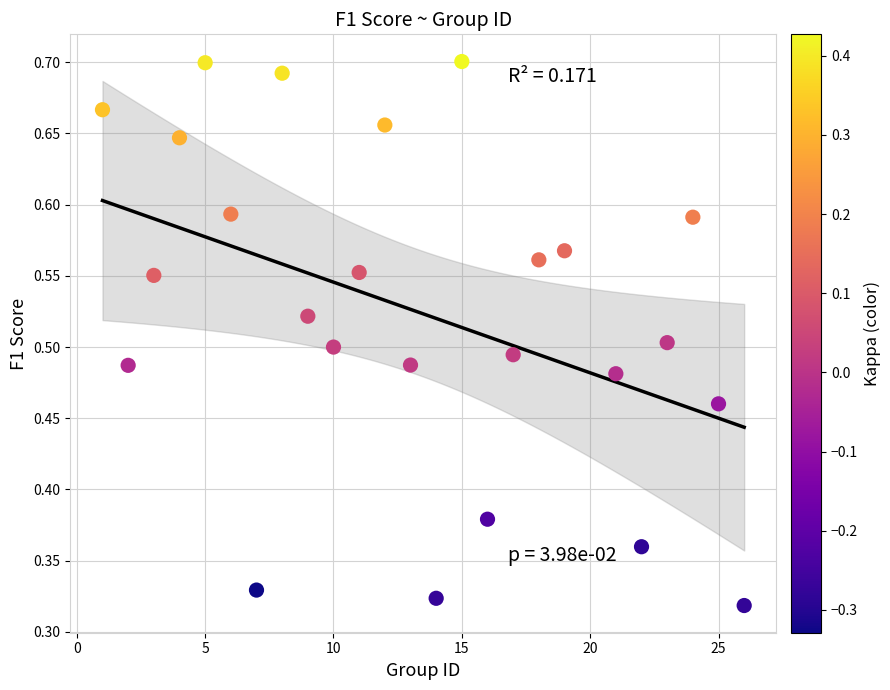

What is the range of X values (max minus min)?

25.0